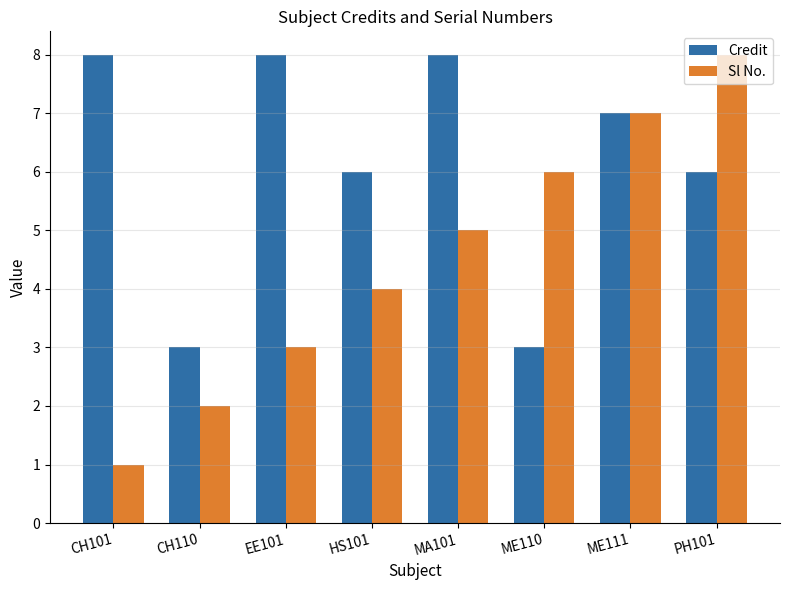

How many bars are there in total?

16